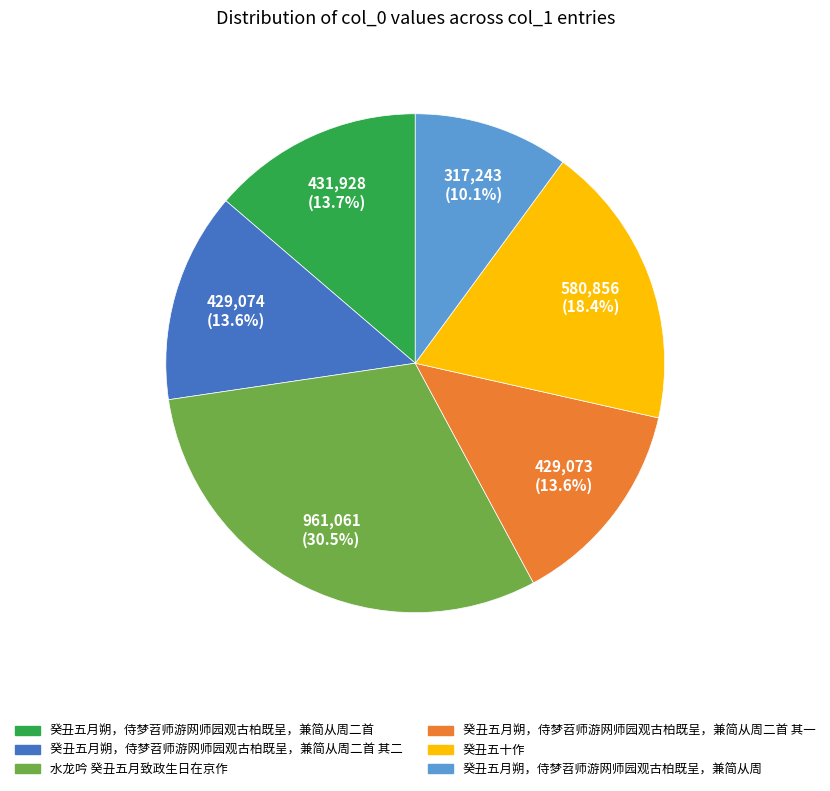

Does any single category account for the majority?

No